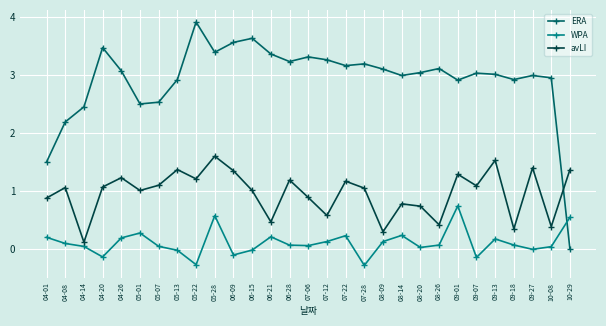

What is the highest value of the avLI series?

1.6